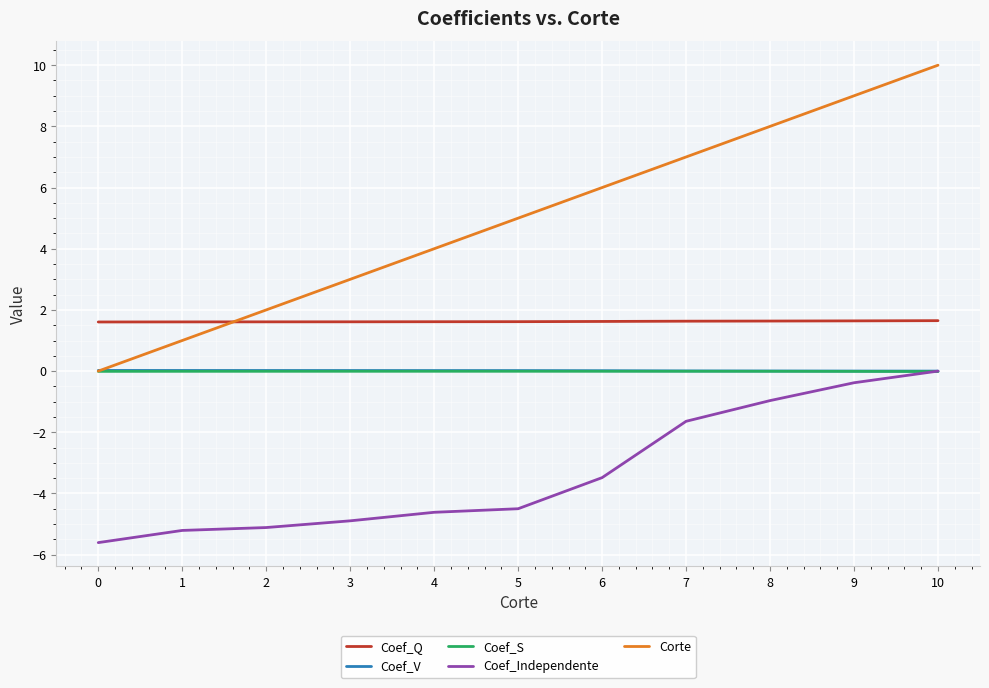

At which category is the sum across all series the highest?

10